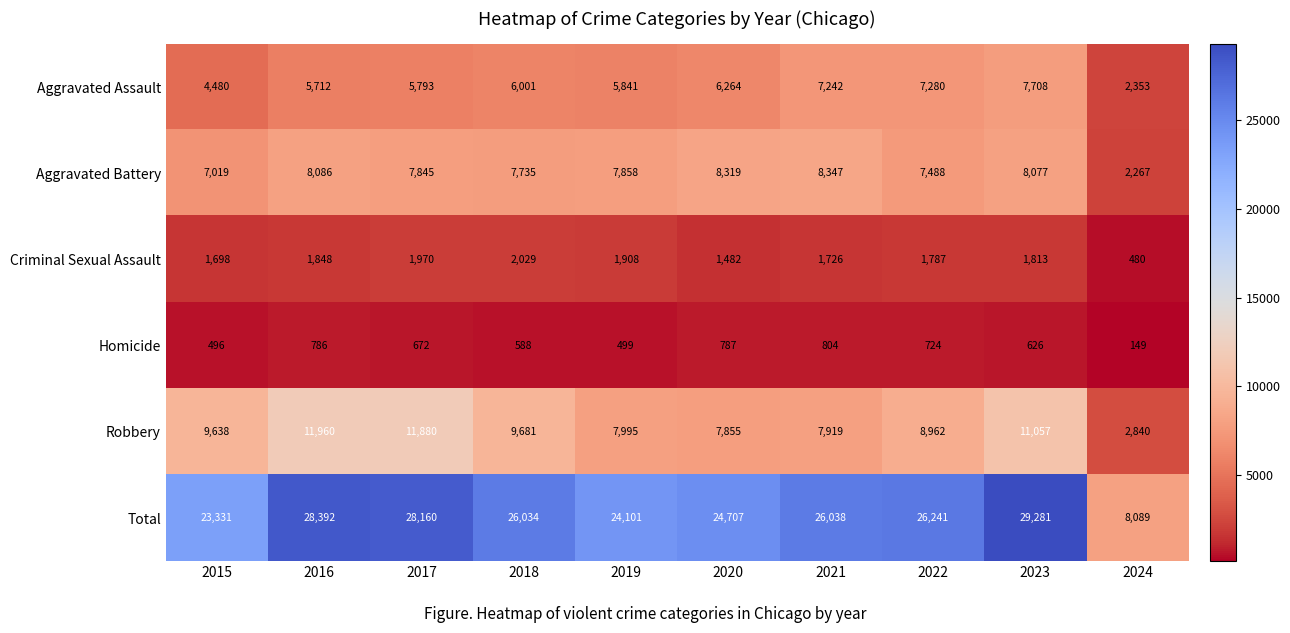

The Total series shows 36603 at 2018. True or false?

False